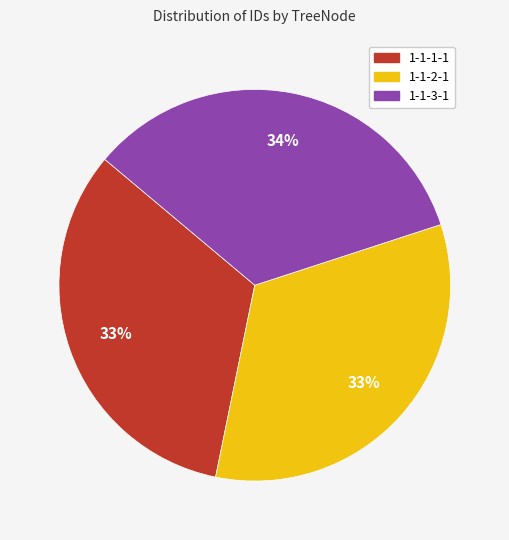

To the nearest percent, what portion does 1-1-2-1 represent?

33%